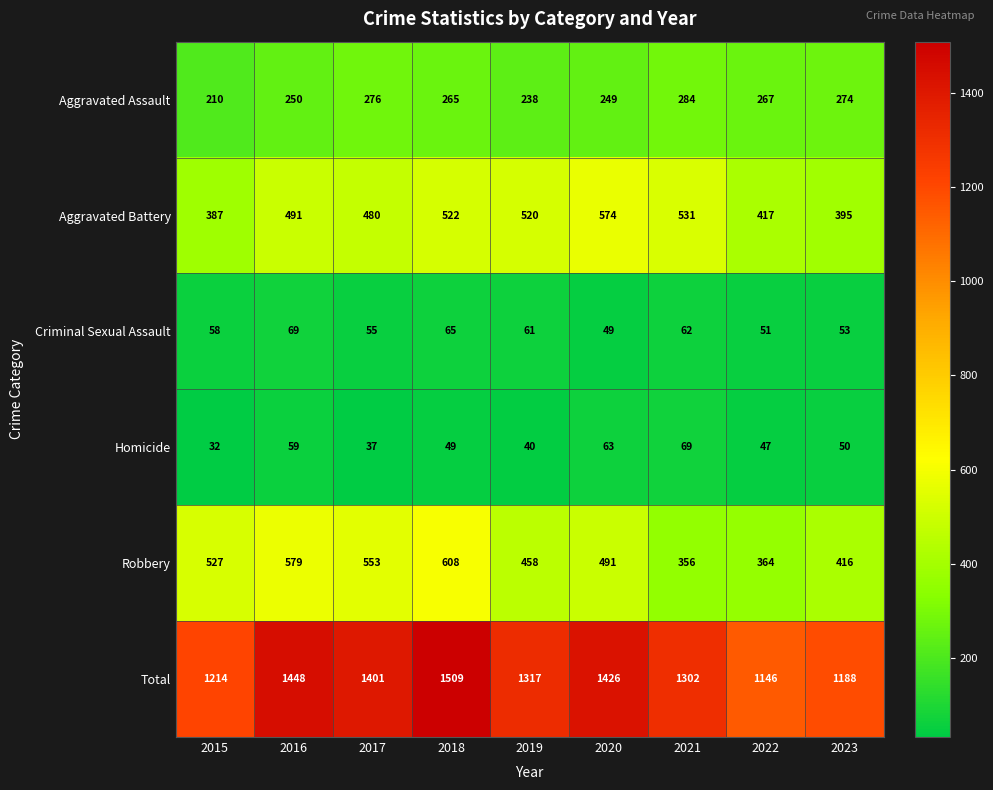

What is the difference between the highest and lowest values at 2015?

1182